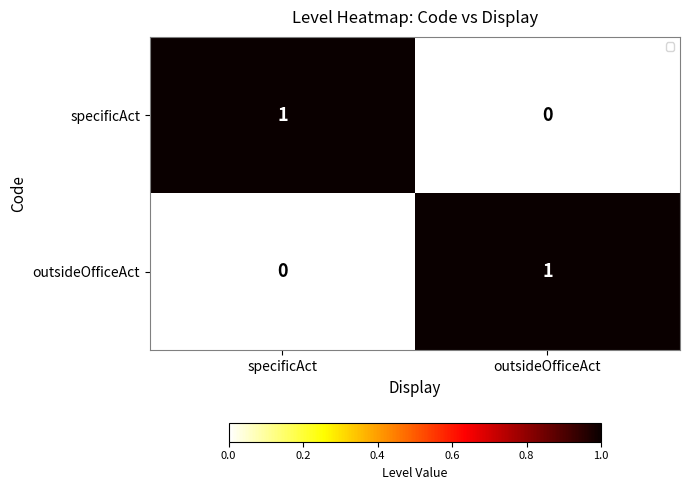

At which label does outsideOfficeAct reach its minimum?

specificAct